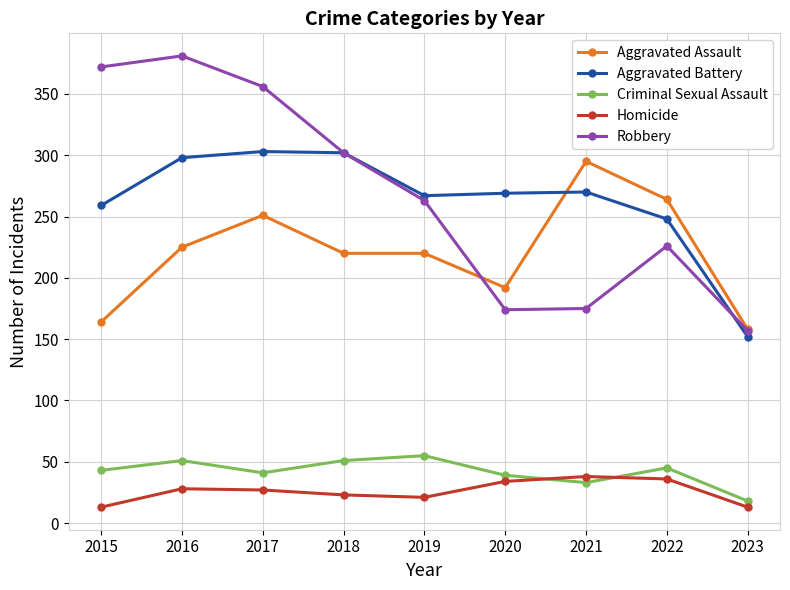

True or false: Aggravated Battery and Robbery intersect in this chart.

True